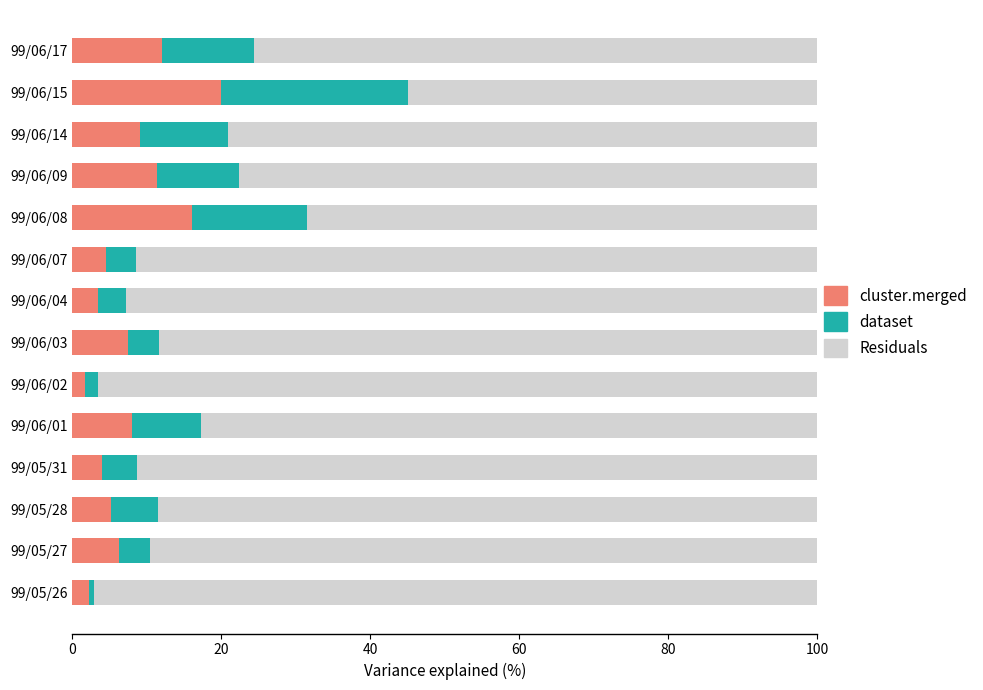

At which label does cluster.merged reach its peak?

99/06/15